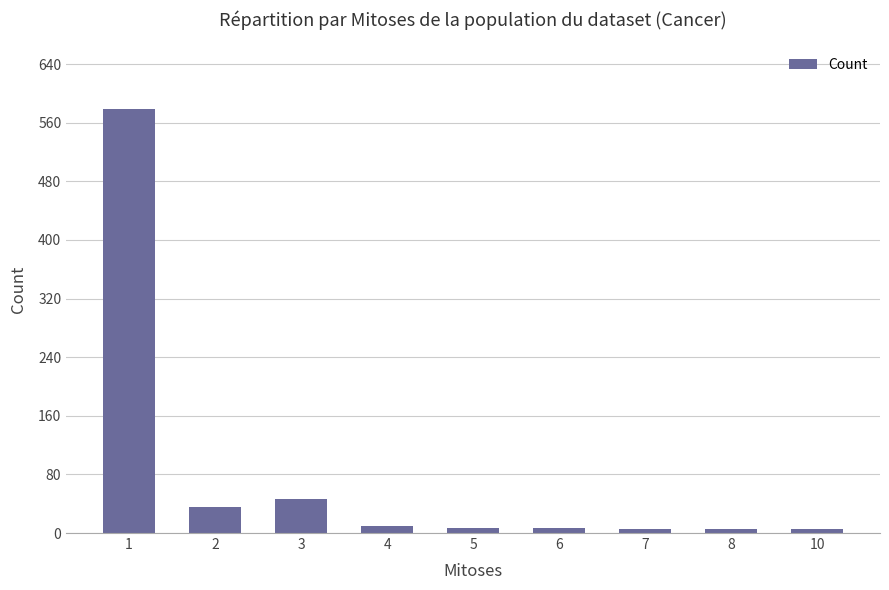

How many categories are shown in the chart?

9